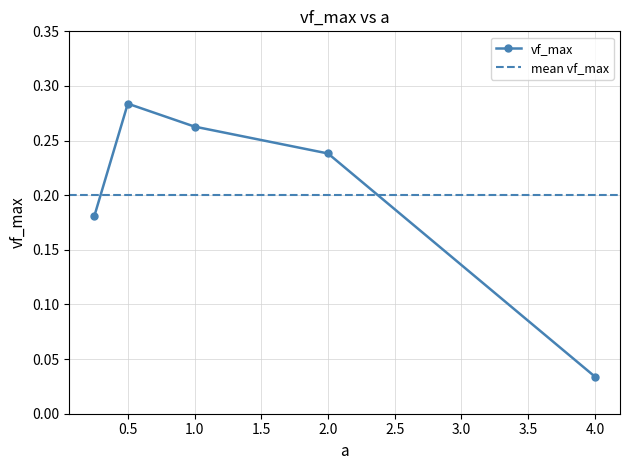

Between 4.0 and 1.0, which is larger?

1.0